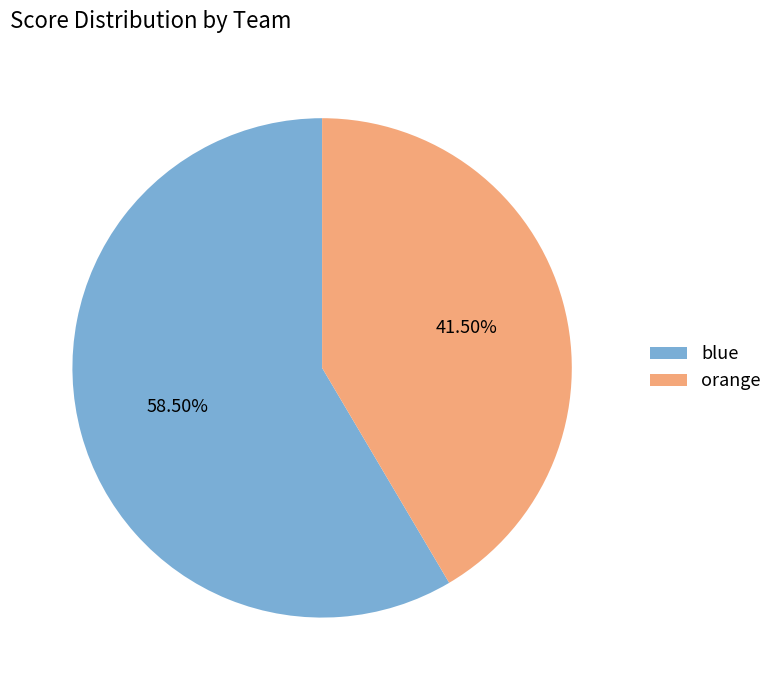

Between blue and orange, which is larger?

blue